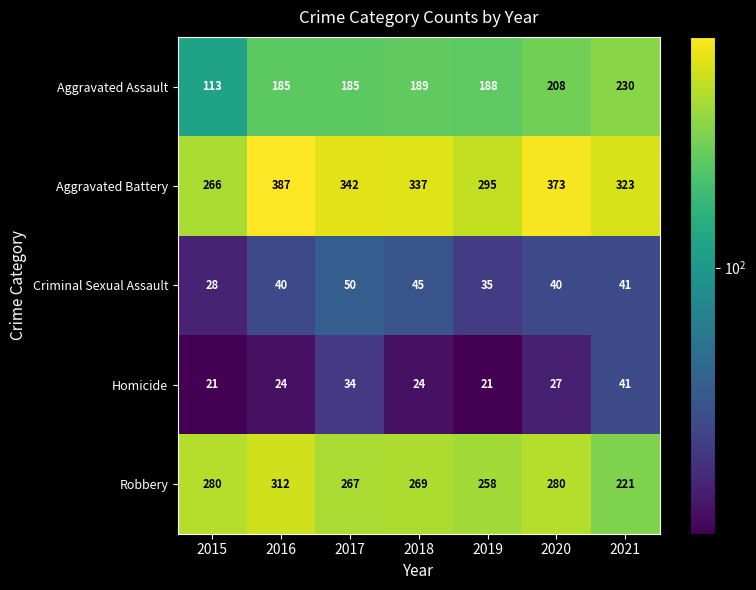

How many data points in Robbery are less than 269?

3